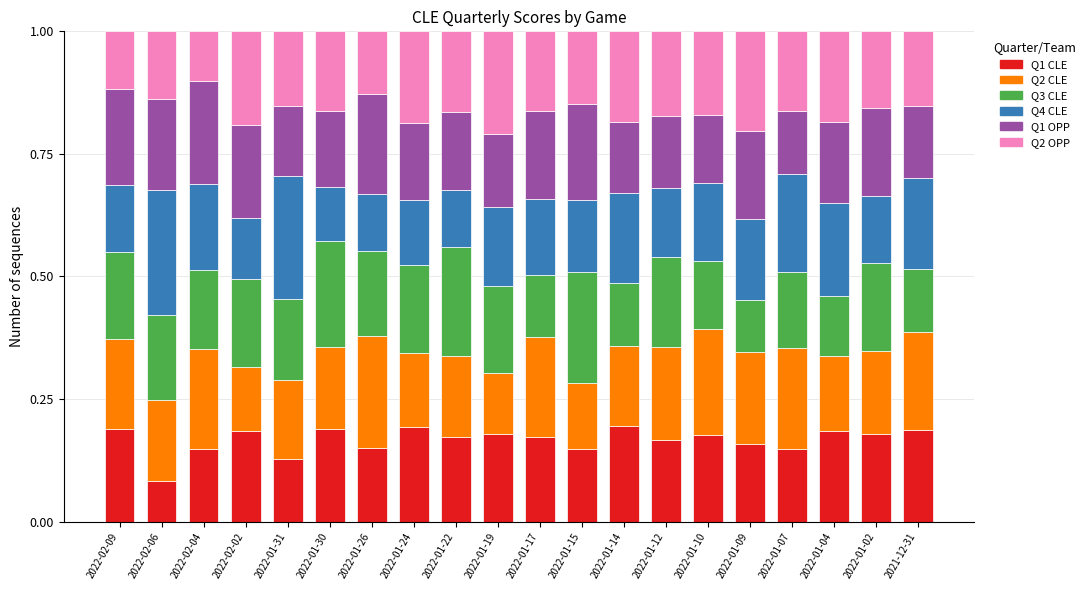

The value of Q1 CLE at 2022-01-07 is 0.0. True or false?

False